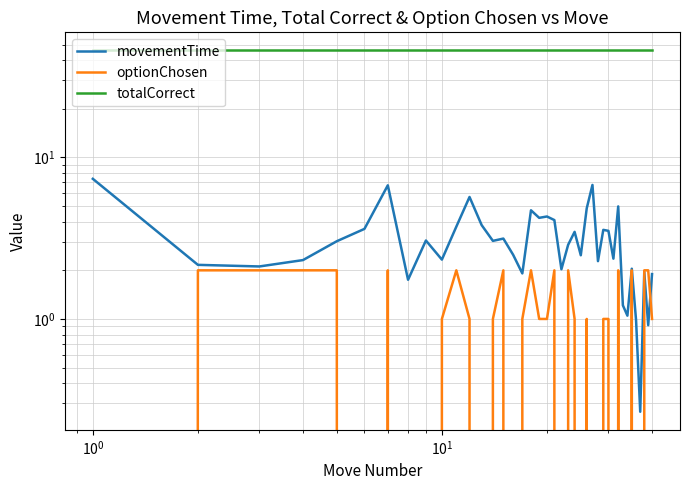

What is the lowest value of the totalCorrect series?

46.0